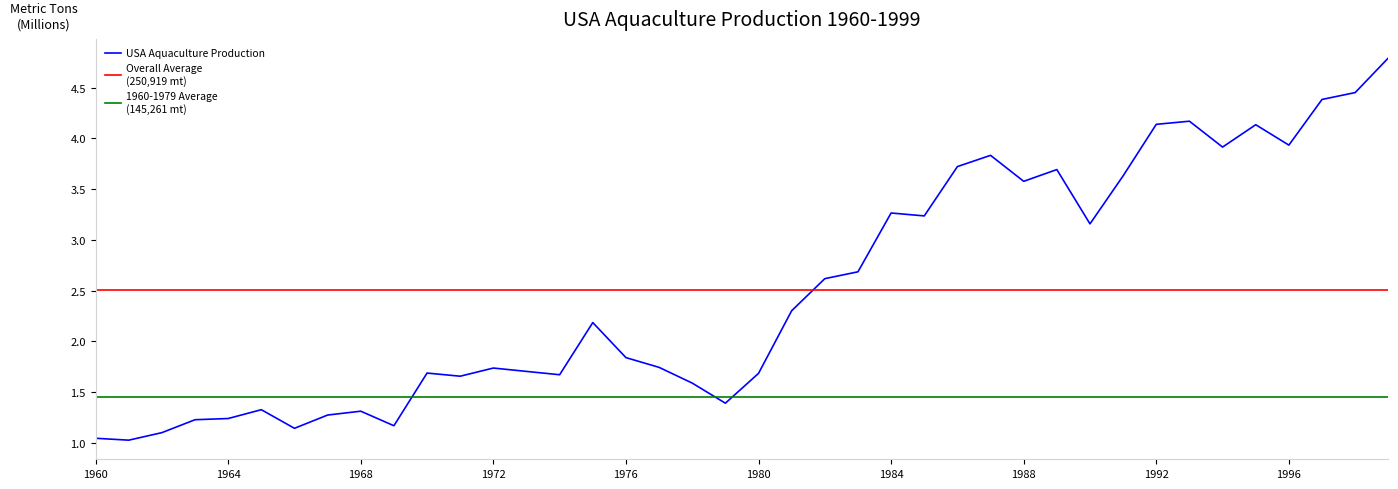

Between 1973 and 1969, which is larger?

1973